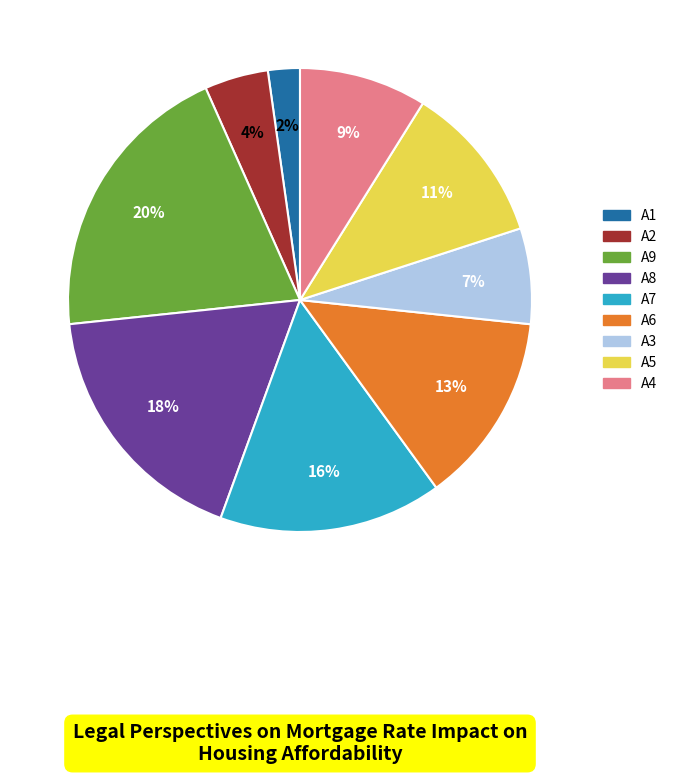

How many segments does this pie chart have?

9